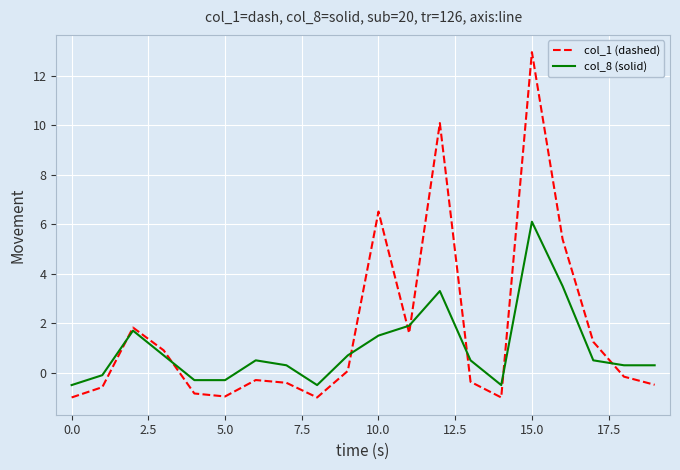

What is the maximum value shown in the chart?

13.0